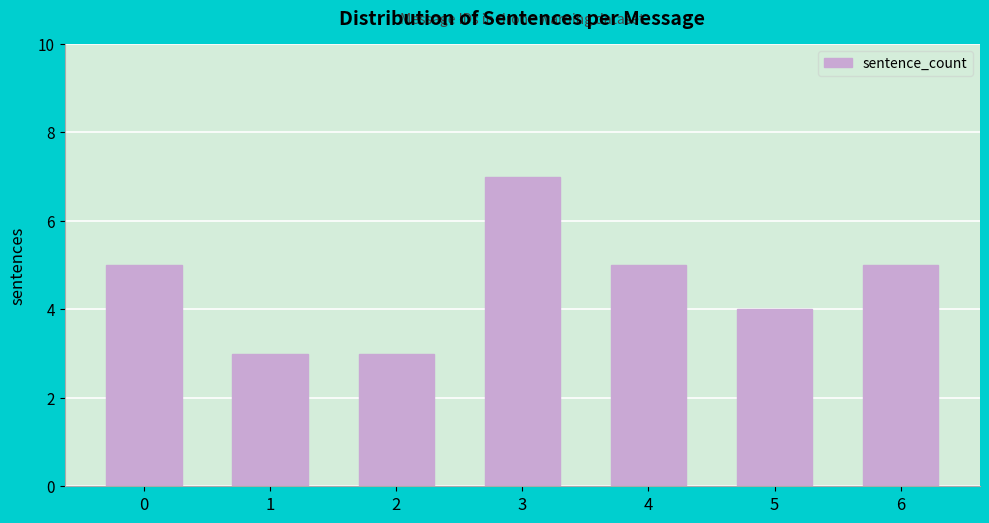

Reading left to right, what are all the values shown in this chart?

5	3	3	7	5	4	5